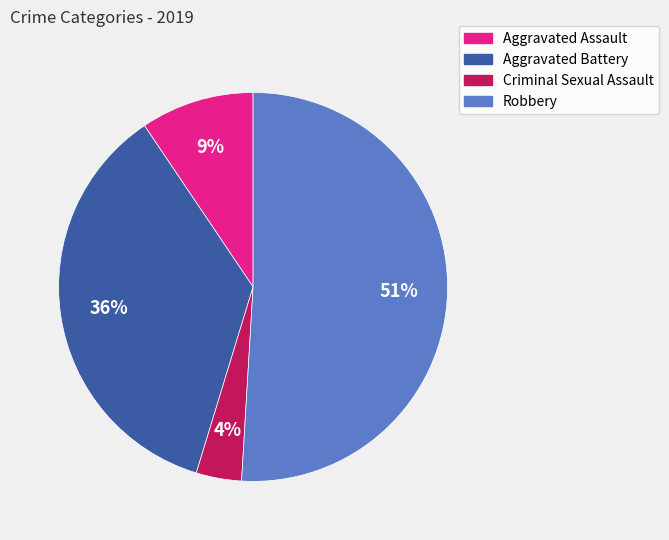

Is it true that Robbery is 42% of the pie?

False